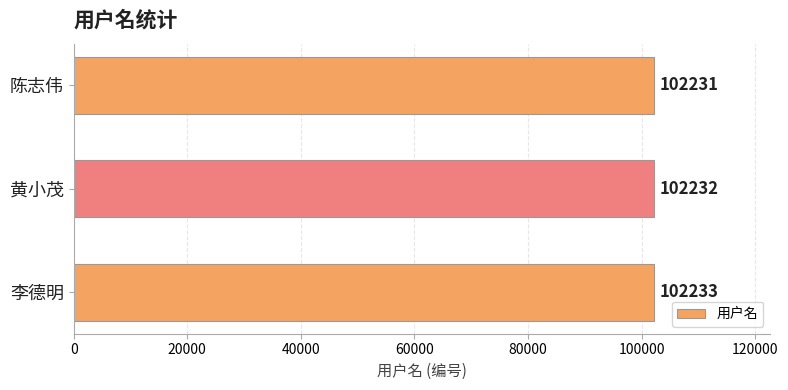

What is the change in value from 陈志伟 to 黄小茂?

+1